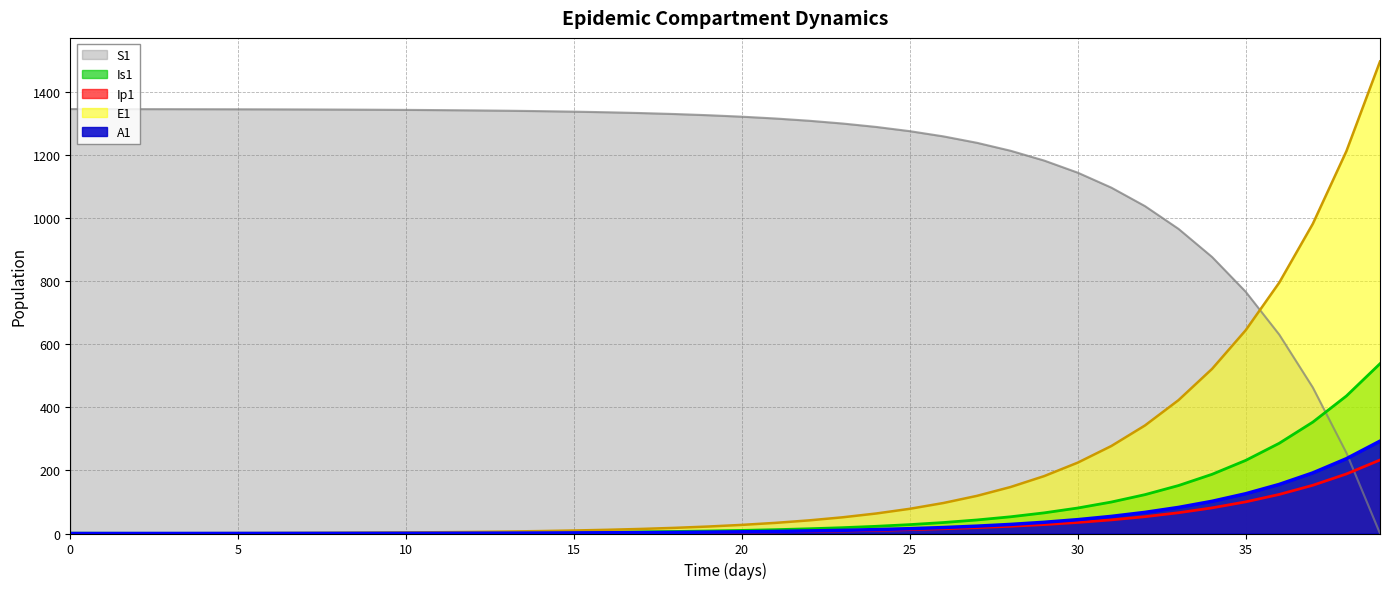

What is the total value across all series at 27?

1442.7